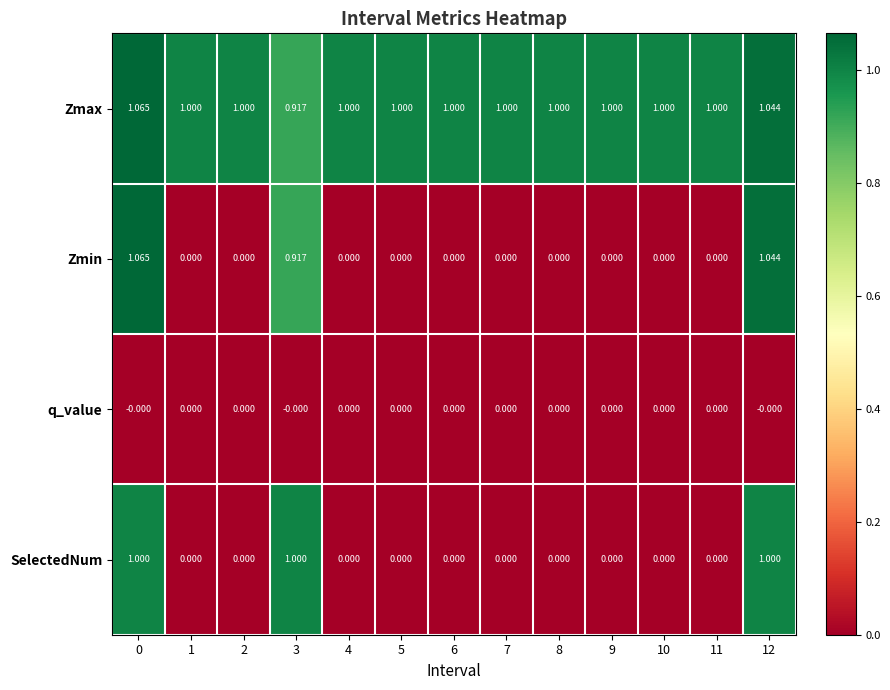

Which series has the largest total across all categories?

Zmax